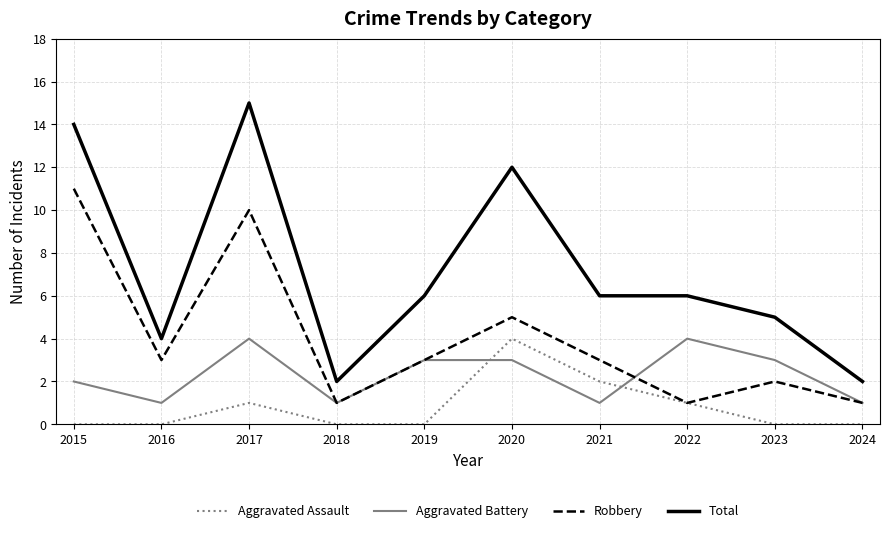

What is the sum of the Robbery values at 2024 and 2017?

11